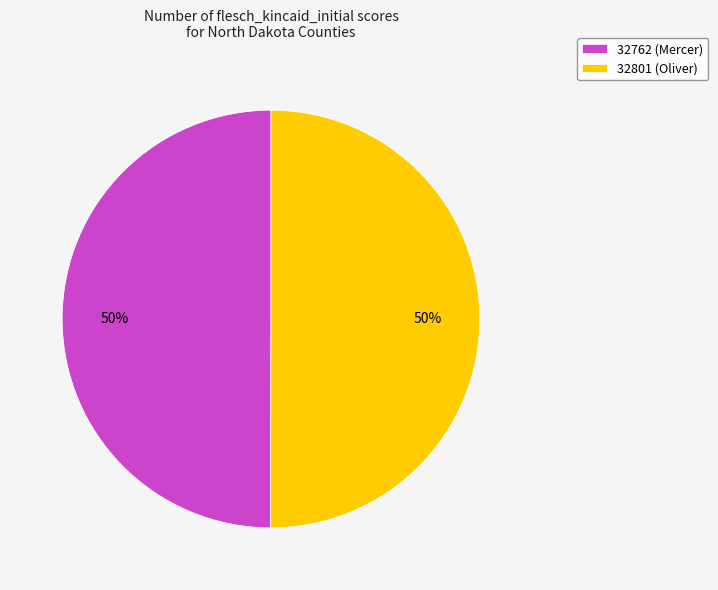

The 32801 (Oliver) slice represents 50% of the pie. True or false?

True